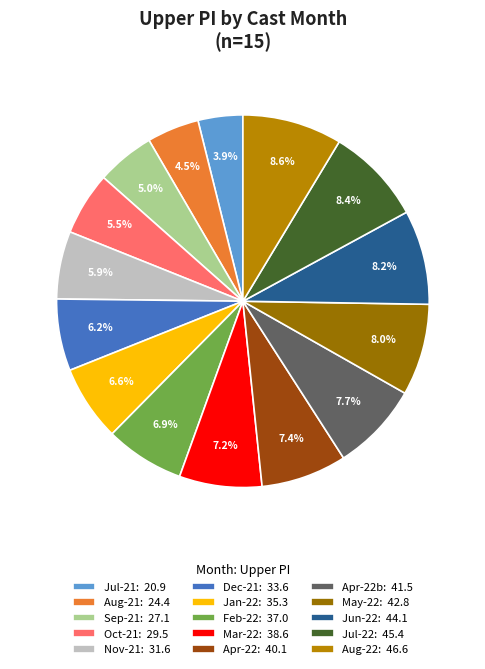

Count the number of slices in the pie.

15